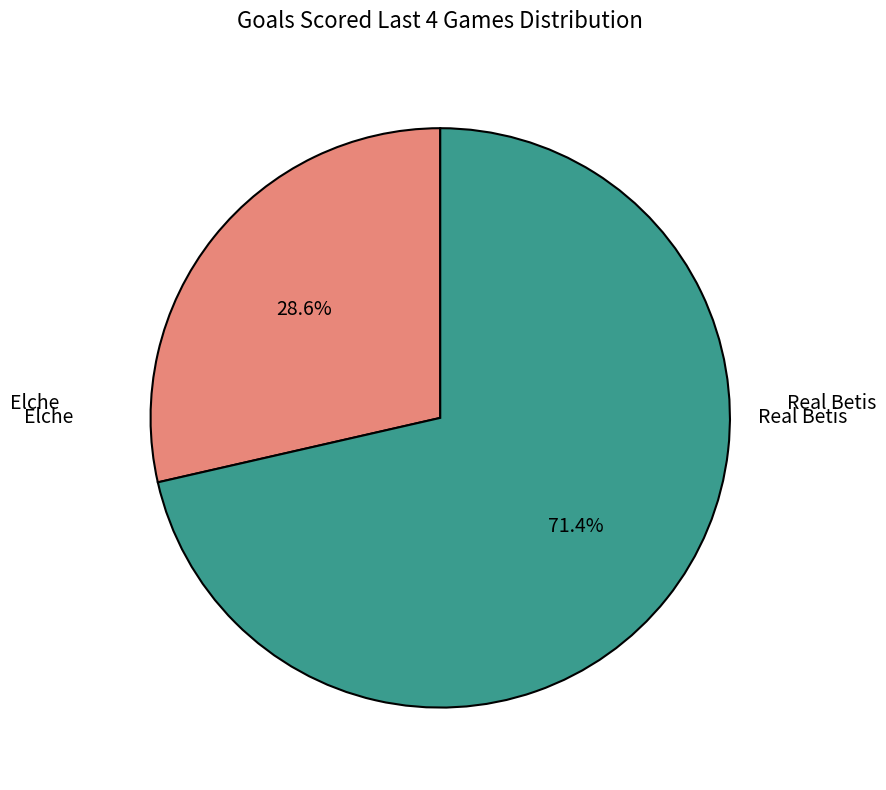

Is there a majority slice in this chart?

Yes